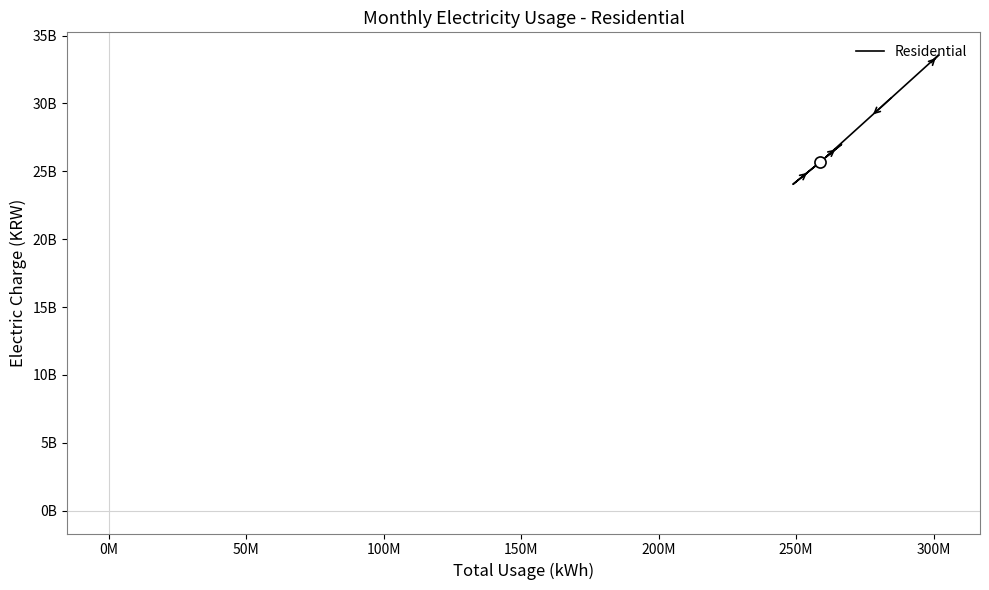

Is it true that the value at 0M is 59907372277?

False